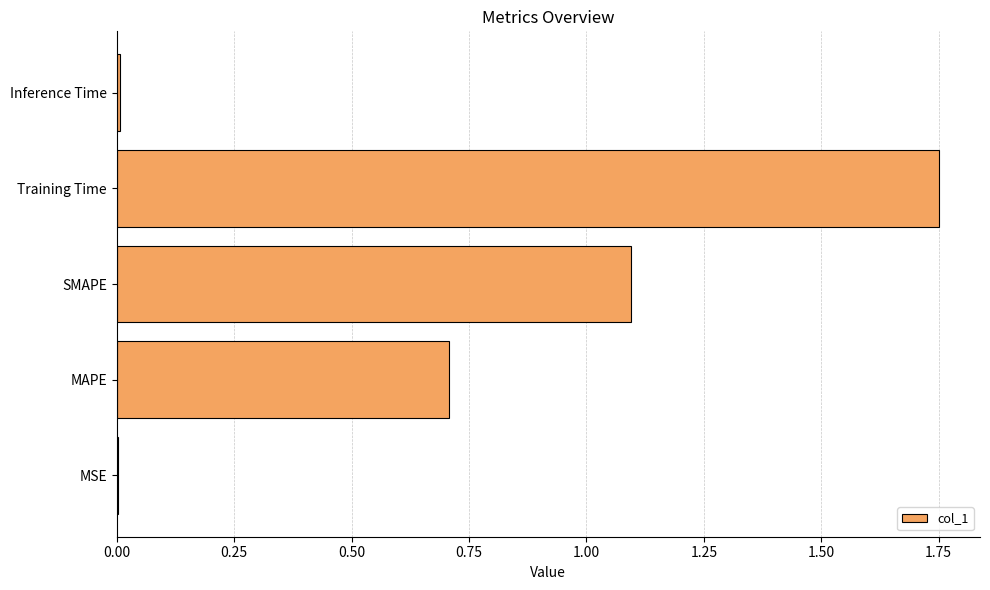

What value does the data have at SMAPE?

1.1